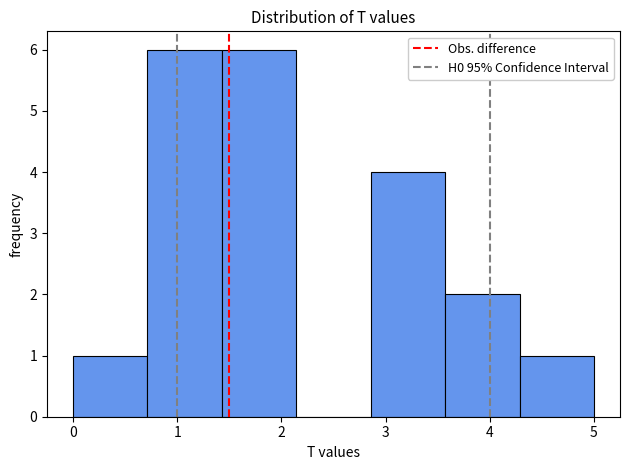

Reading left to right, transcribe this chart: for each bar, give the range it covers on the x-axis and its height. Neither the bar edges nor the heights are printed on the chart, so give them approximately, as read against the axes.

0.0 to 0.7: 1
0.7 to 1.4: 6
1.4 to 2.1: 6
2.1 to 2.9: 0
2.9 to 3.6: 4
3.6 to 4.3: 2
4.3 to 5.0: 1